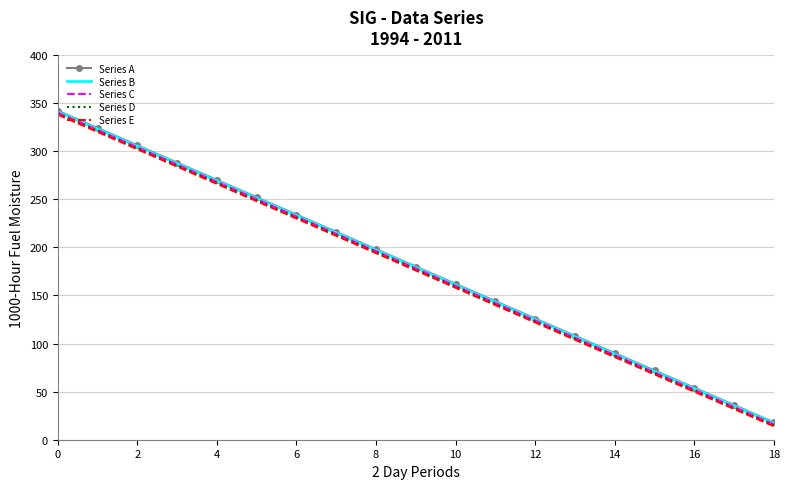

What is the lowest value of the Series C series?

16